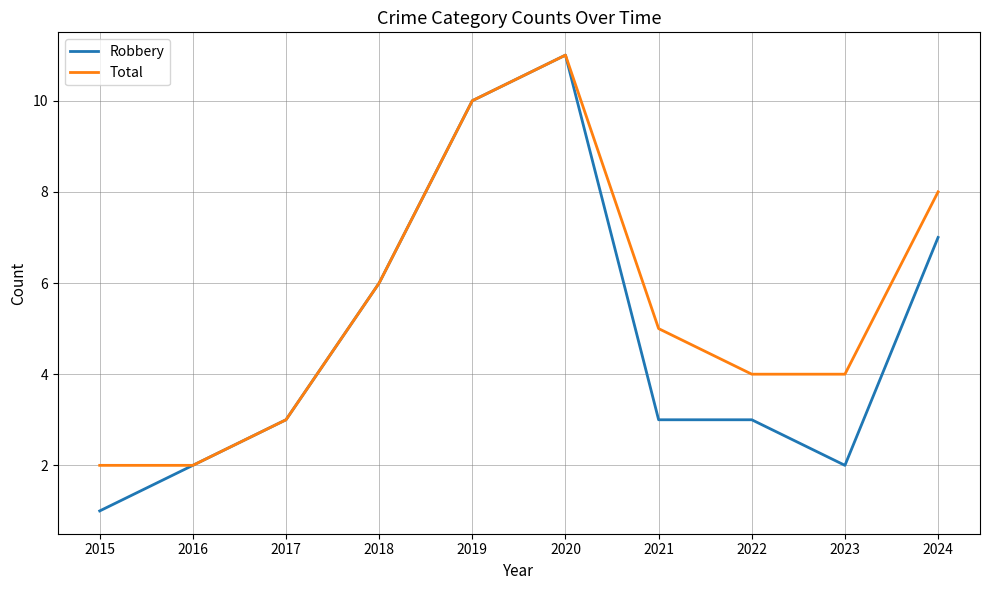

What is the difference between the maximum and minimum values in the Robbery series?

10